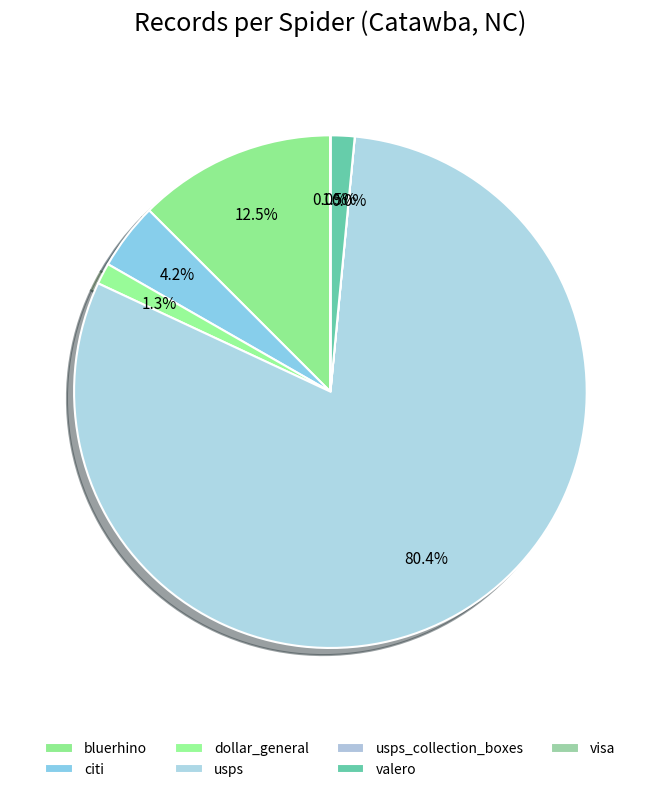

How many slices are in this pie chart?

7